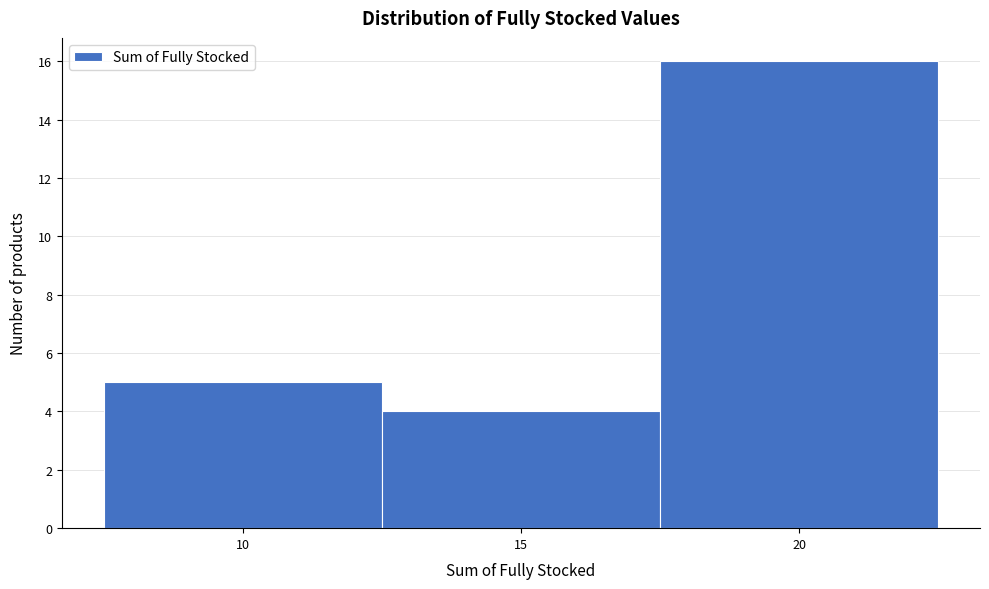

Reading left to right, transcribe this chart: for each bar, give the range it covers on the x-axis and its height. The values are not printed on the chart, so give them approximately, as read against the axis.

7.5 to 12.5: 5
12.5 to 17.5: 4
17.5 to 22.5: 16